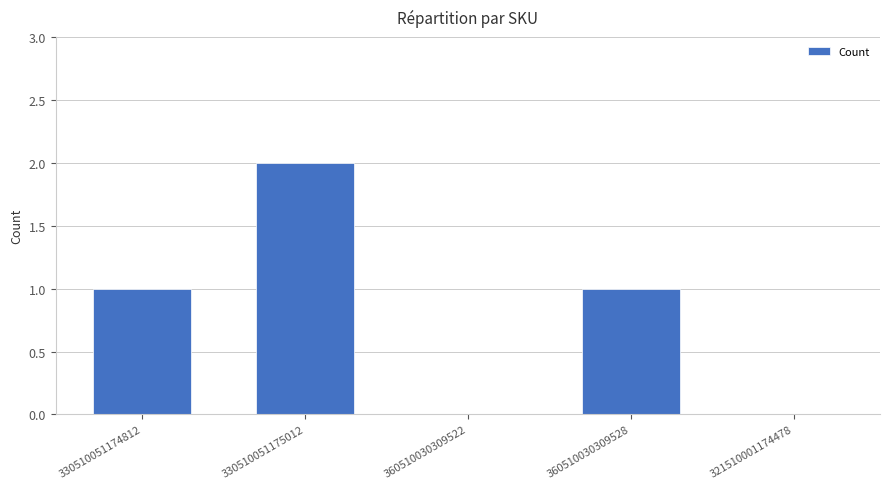

Which has a higher value, 360510030309522 or 330510051175012?

330510051175012